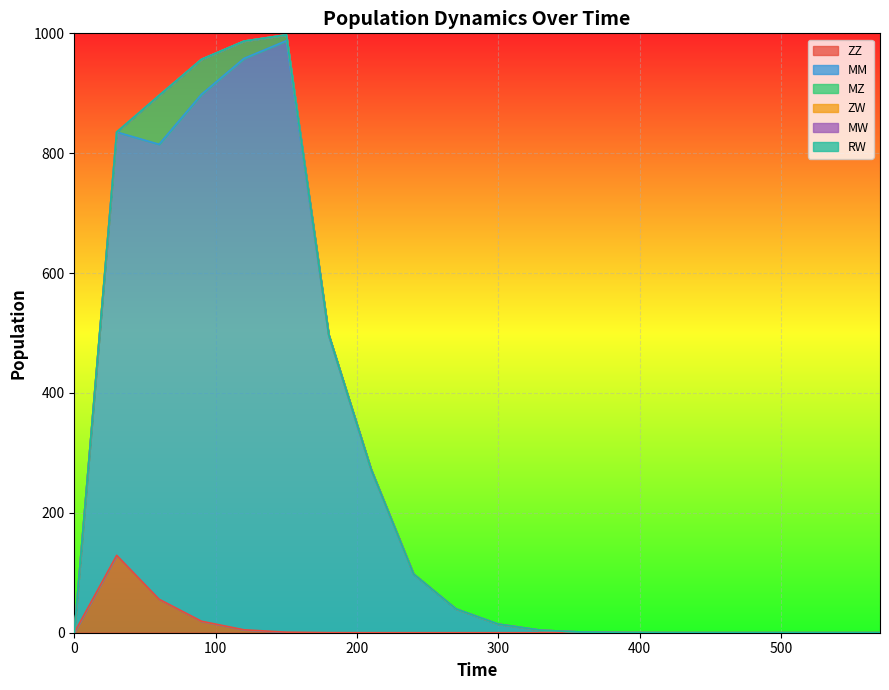

The value of ZW at 450 is 0.0. True or false?

True